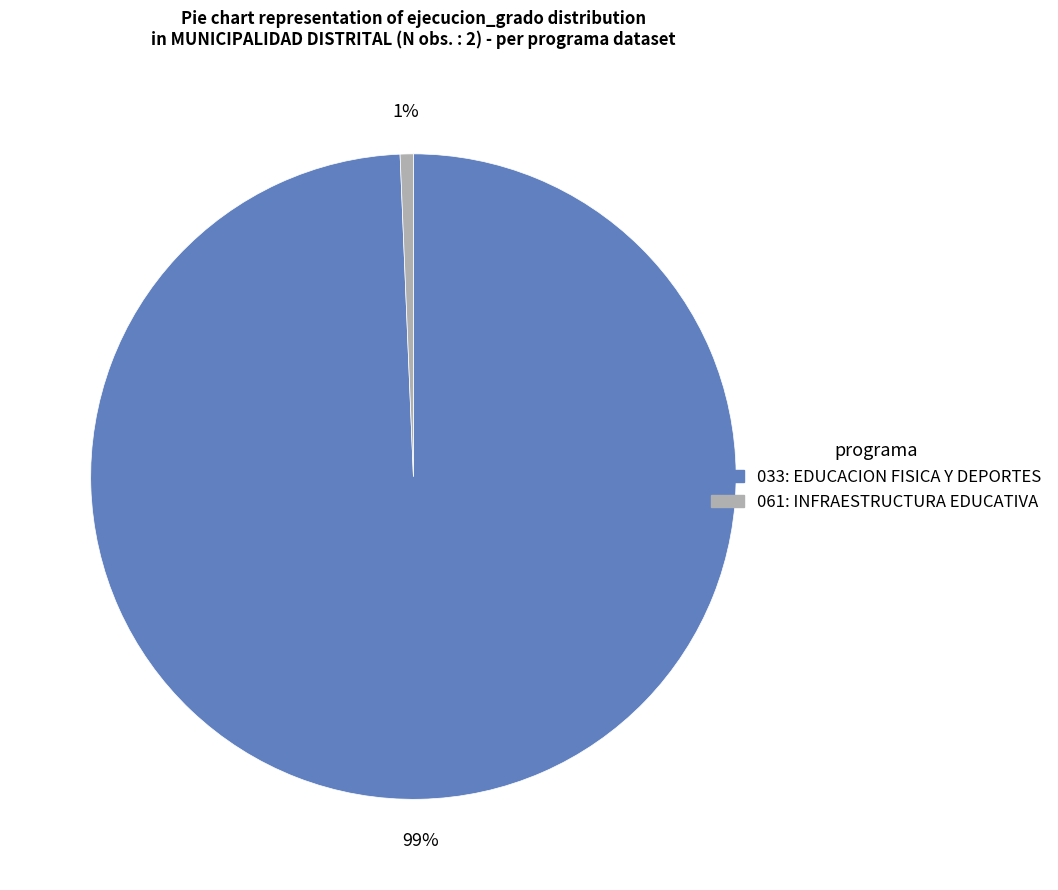

What is the smallest slice in the pie chart?

061: INFRAESTRUCTURA EDUCATIVA